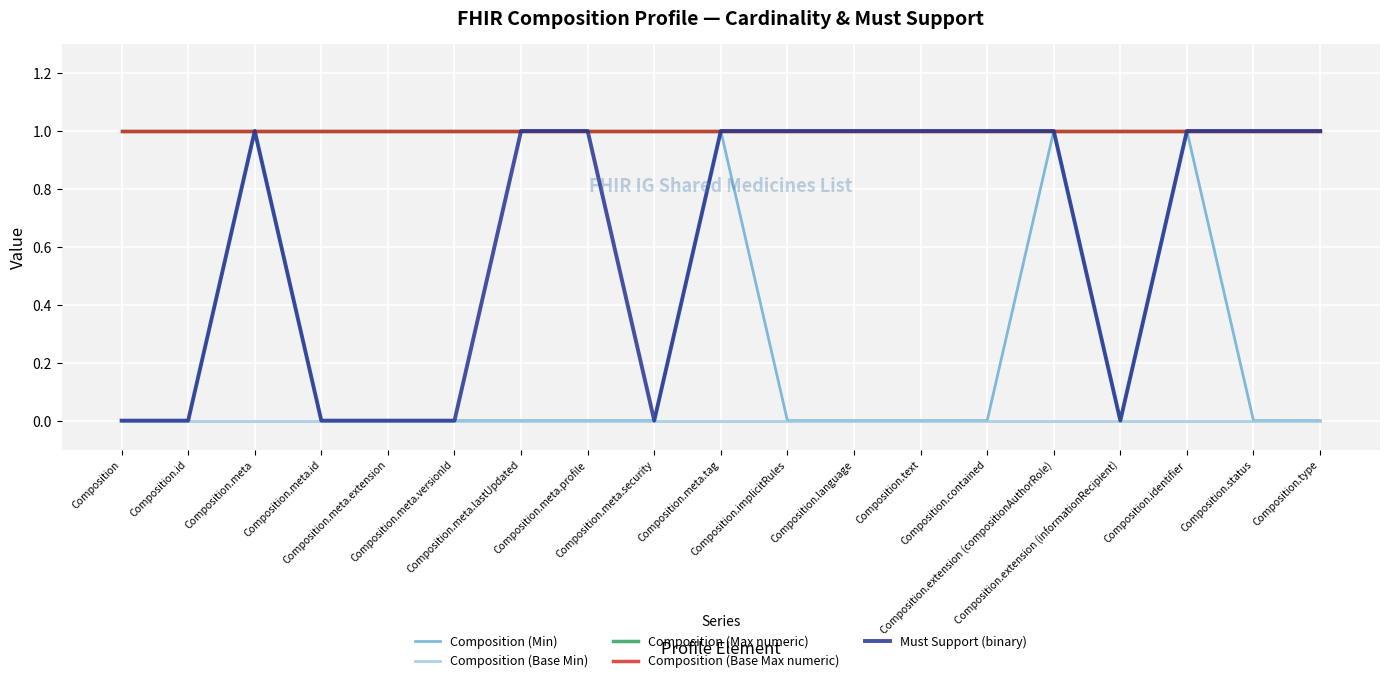

Does the chart have visible grid lines?

Yes